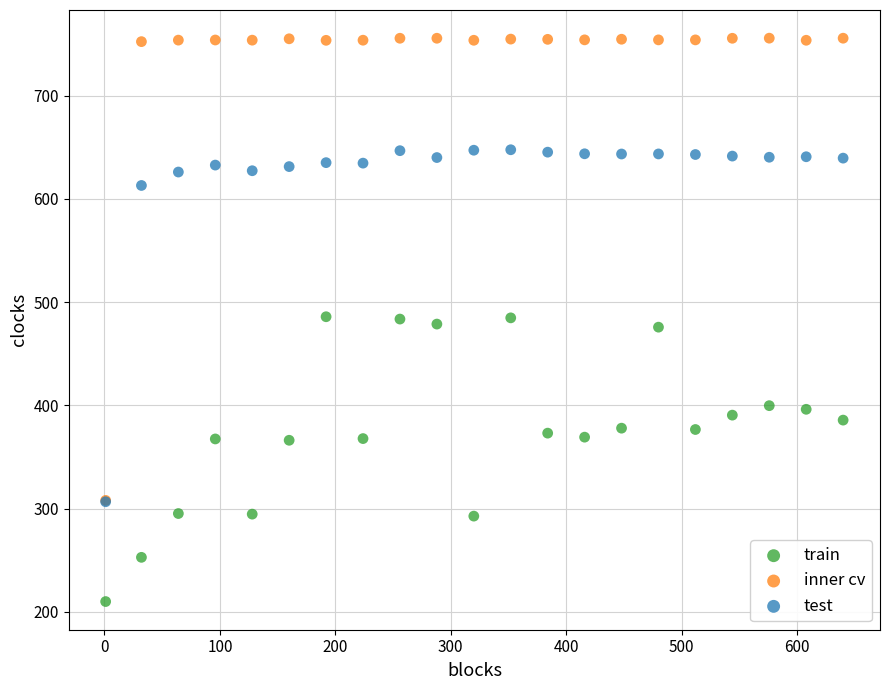

What are all the series names shown in the legend?

train, inner cv, test